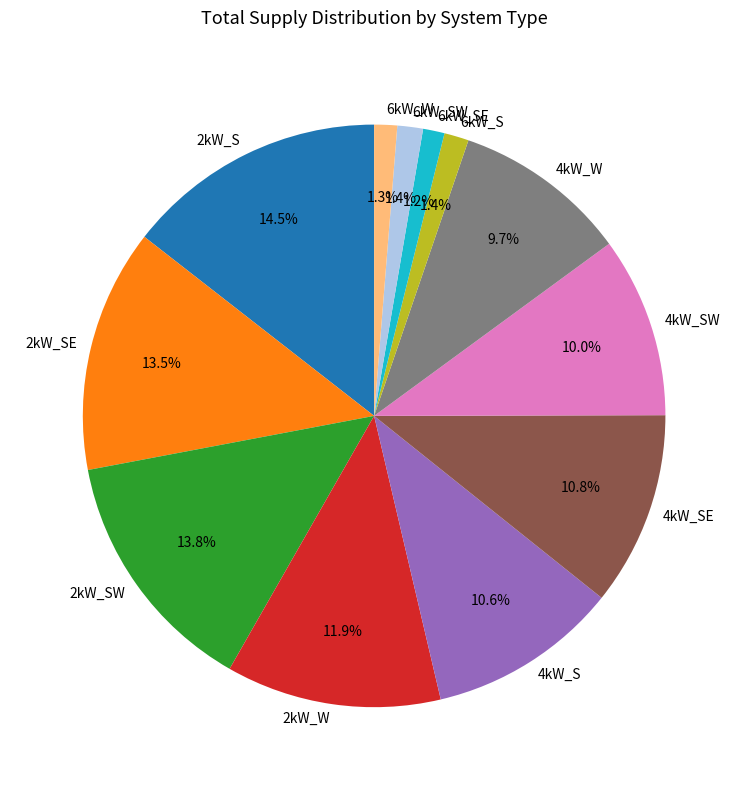

How many segments does this pie chart have?

12